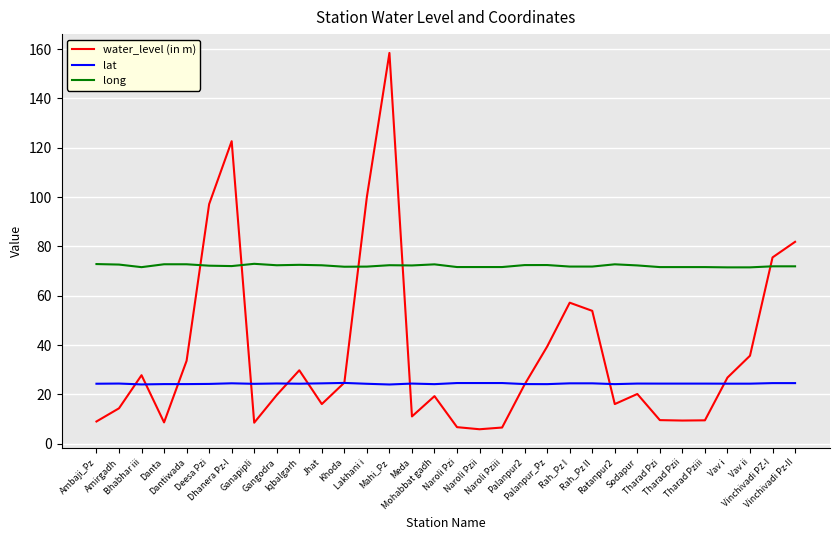

True or false: water_level (in m) and long intersect in this chart.

True